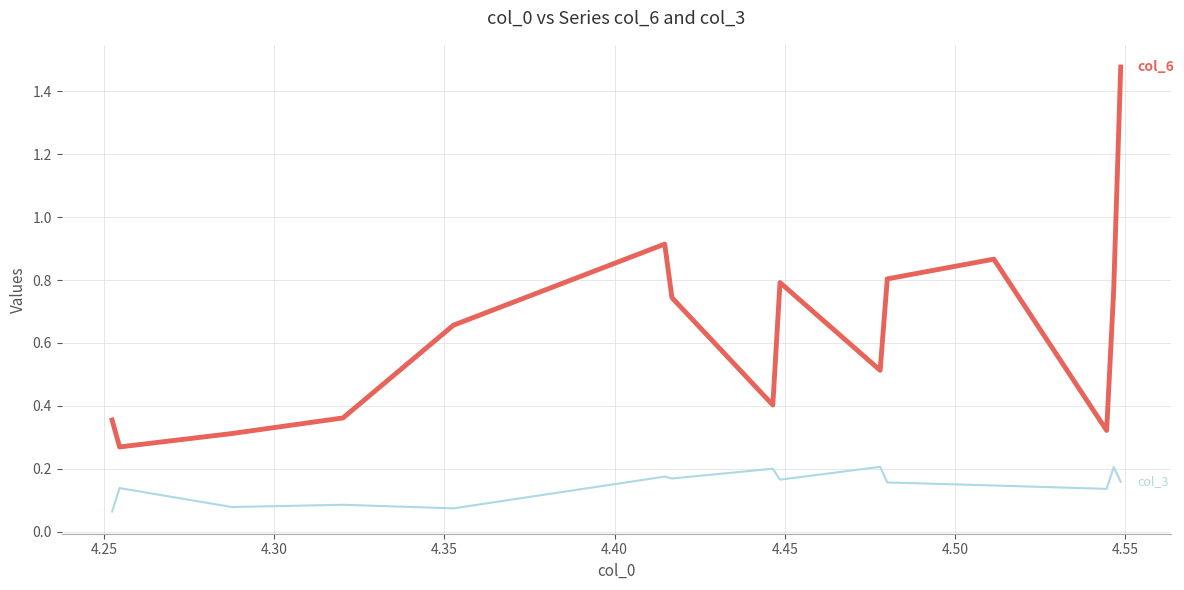

How many lines are shown in the chart?

2